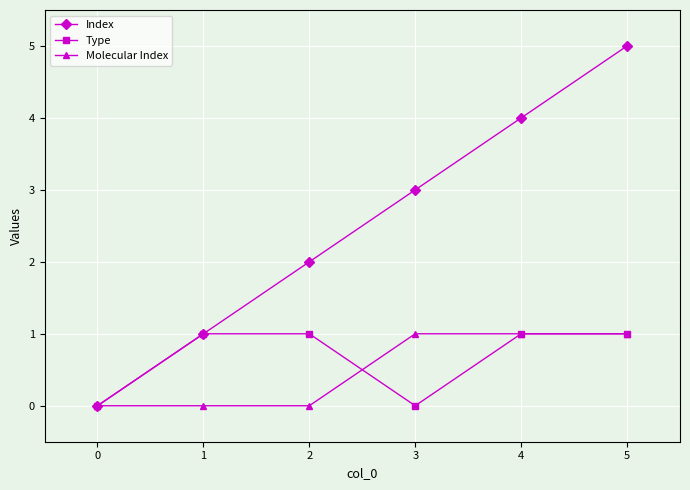

What is the difference between the maximum and second lowest values in the Index series?

4